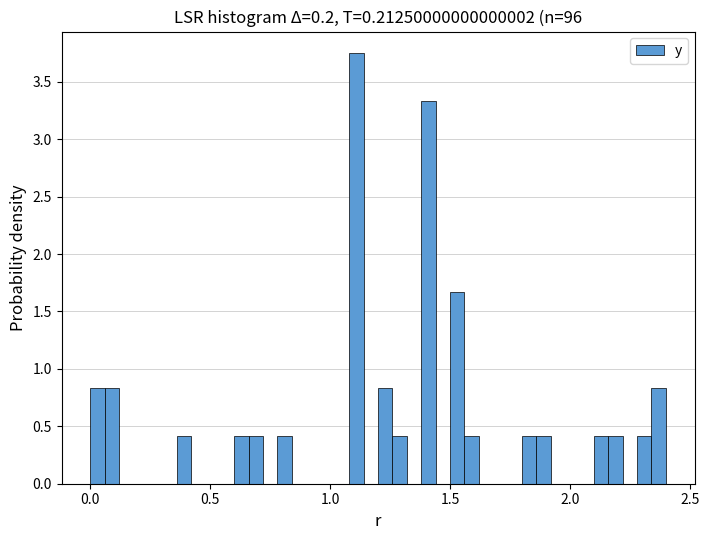

Around what value on the x-axis is the tallest bar? Give the approximate position of its centre, as read against the axis.

1.10